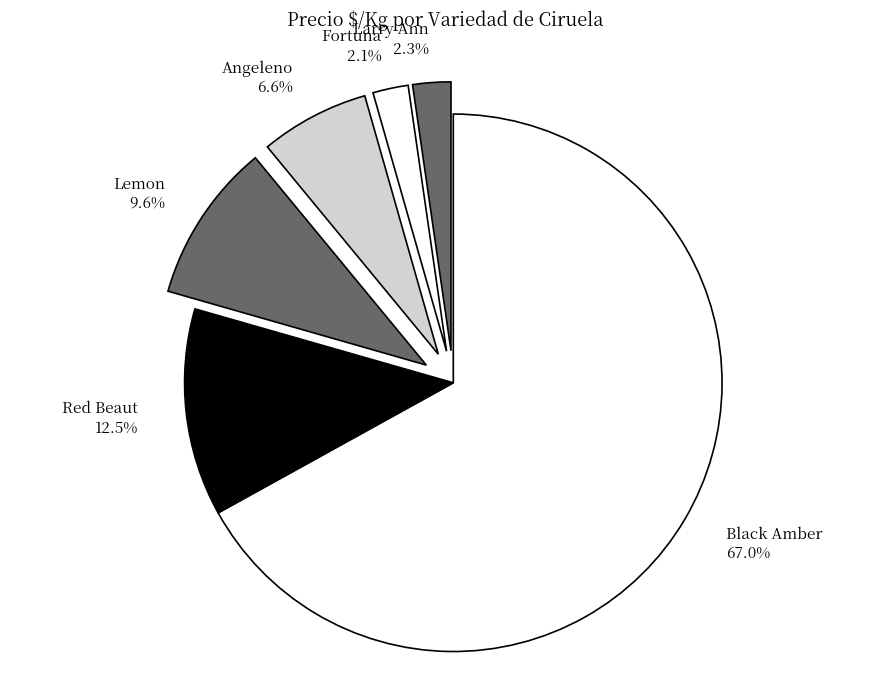

How many slices are in this pie chart?

6